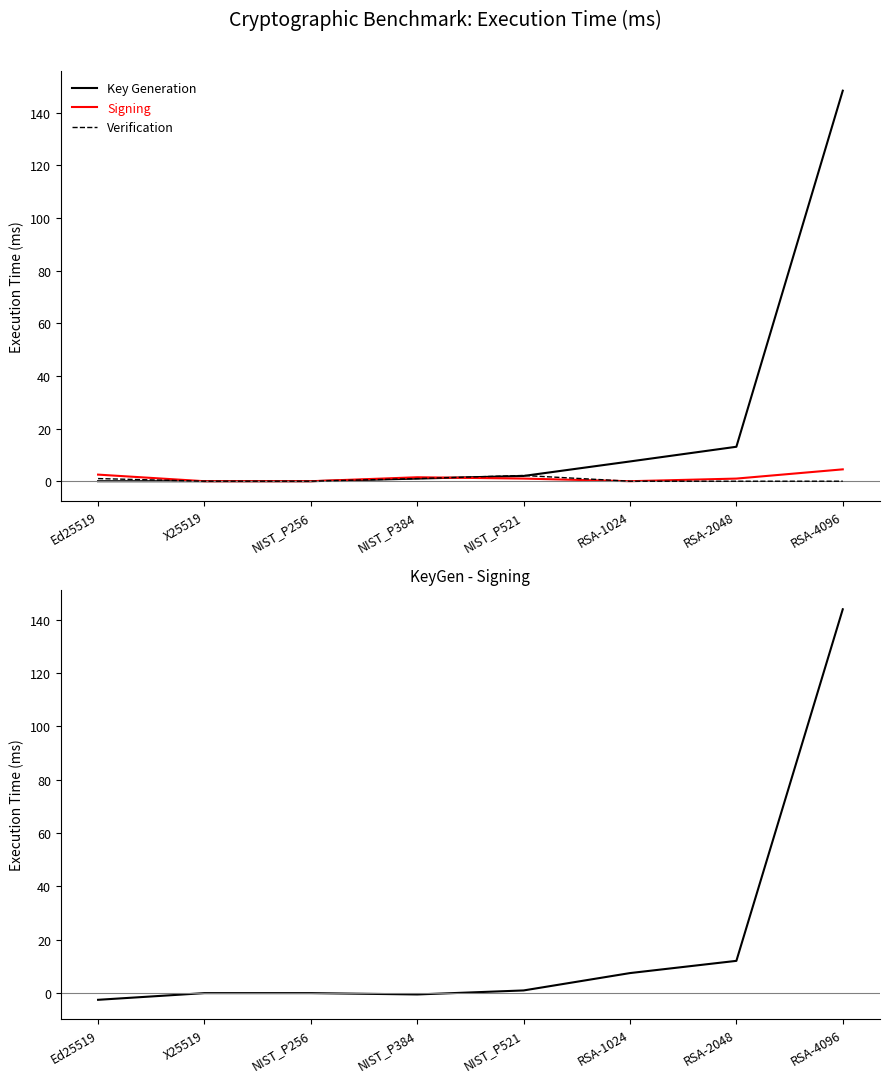

Which label corresponds to the largest value in the chart?

RSA-4096